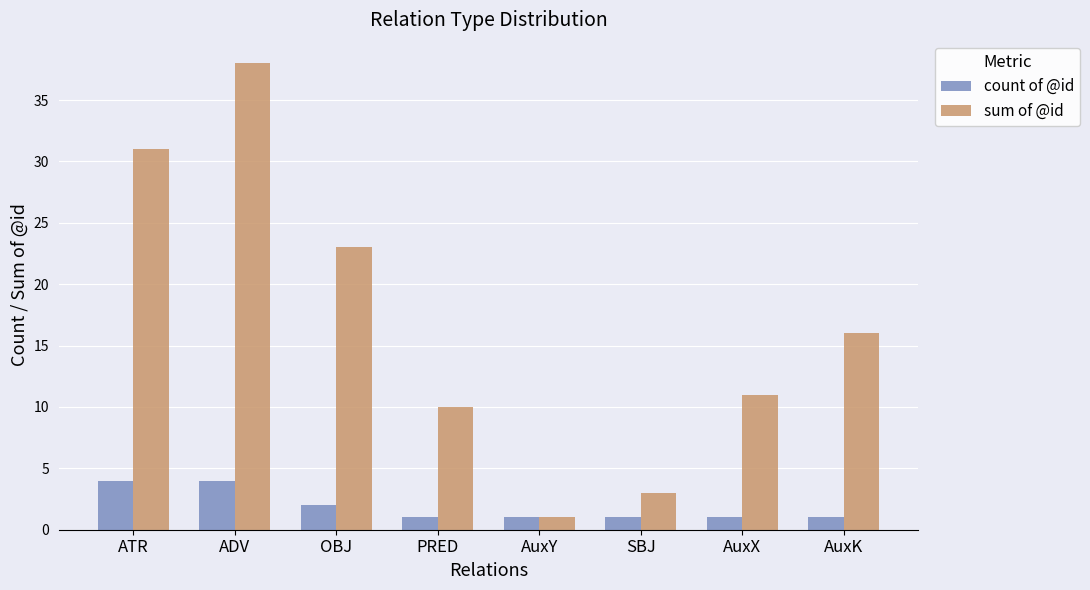

Reading left to right, extract all data points from this chart.

count of @id: ATR=4	ADV=4	OBJ=2	PRED=1	AuxY=1	SBJ=1	AuxX=1	AuxK=1
sum of @id: ATR=31	ADV=38	OBJ=23	PRED=10	AuxY=1	SBJ=3	AuxX=11	AuxK=16